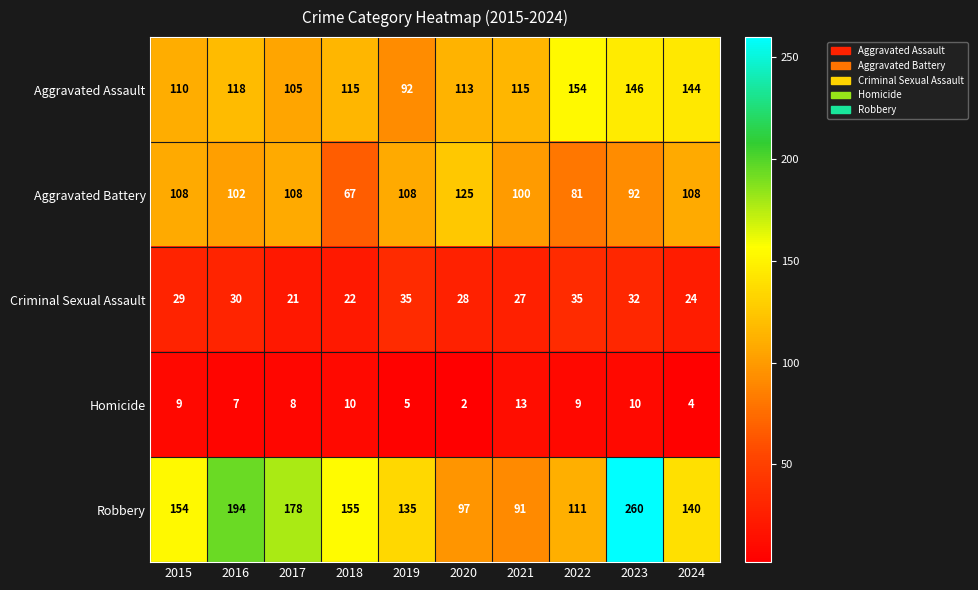

What is the greatest value displayed?

260